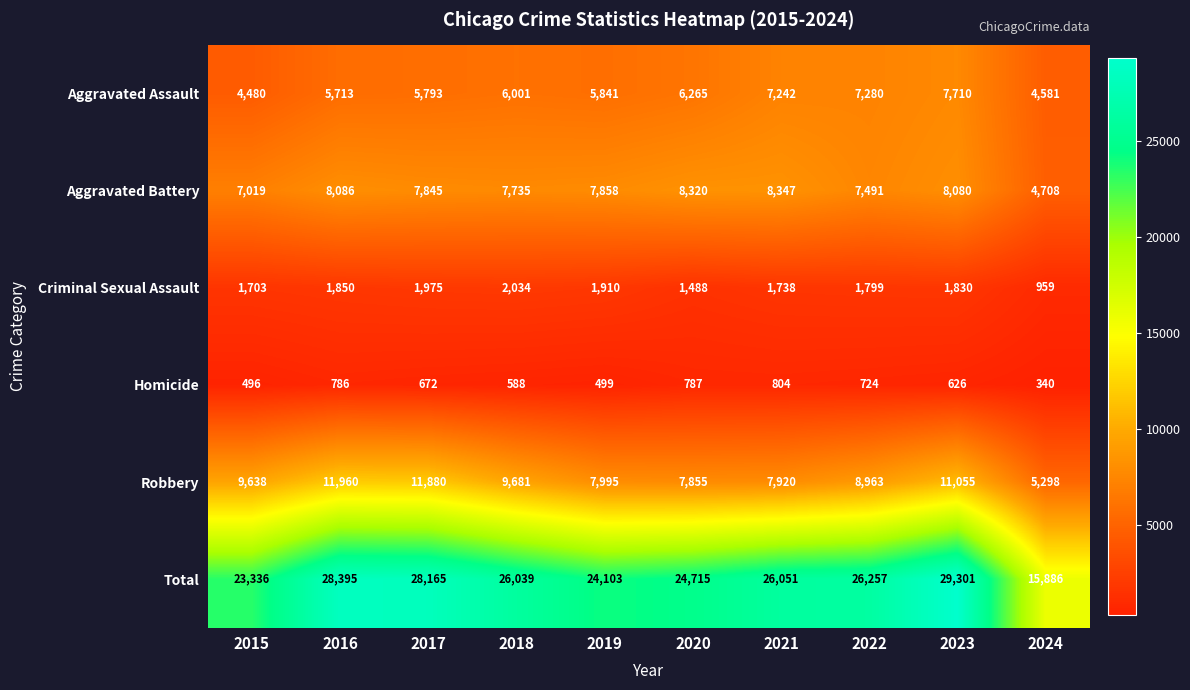

At which category is the sum across all series the highest?

2023